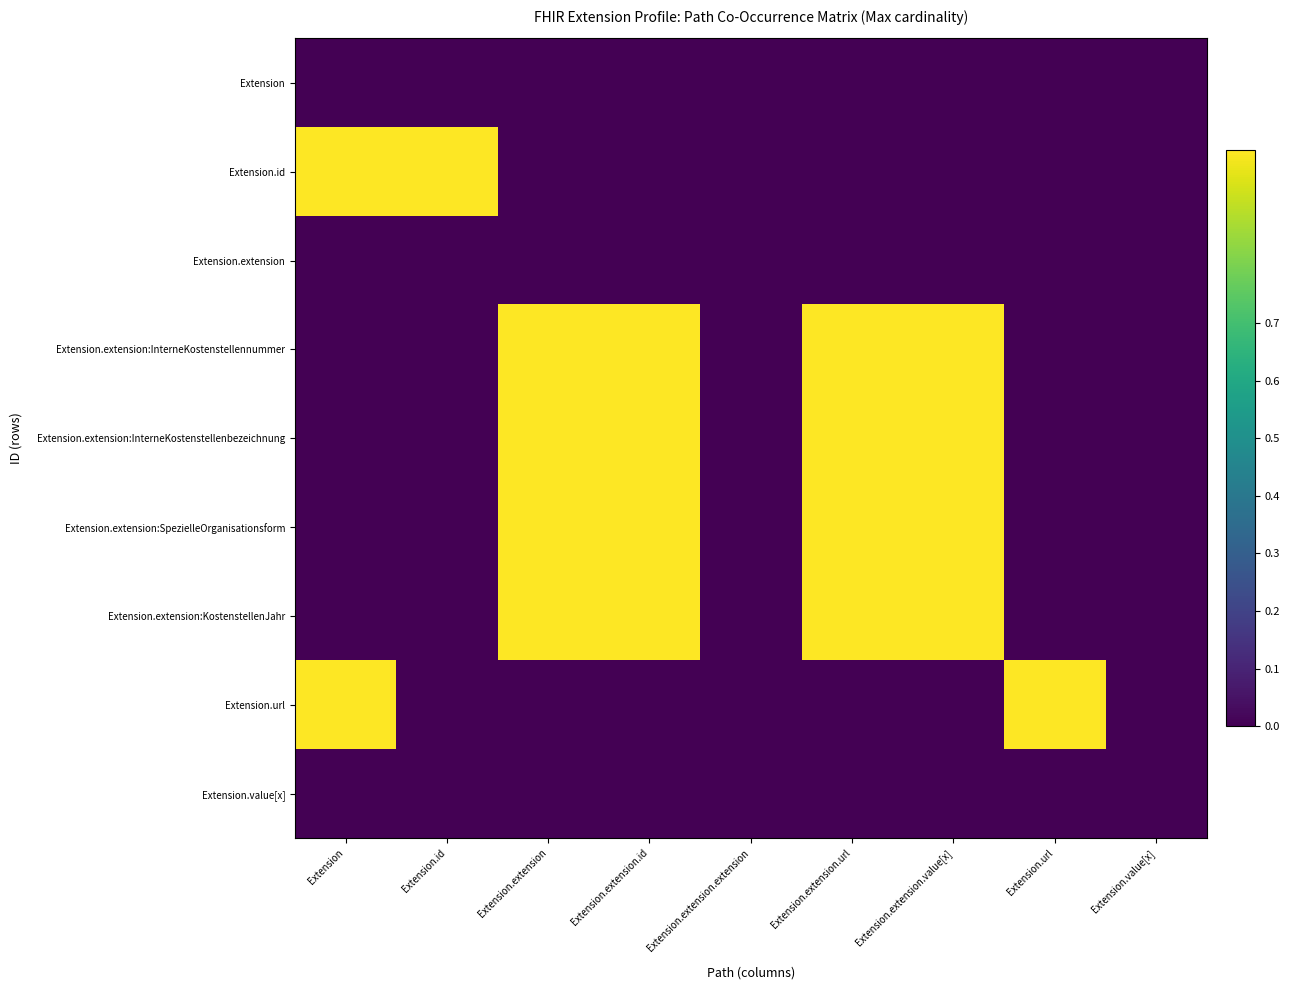

Reading left to right, list all the values displayed in this chart.

Extension: Extension=0.0	Extension.id=0.0	Extension.extension=0.0	Extension.extension.id=0.0	Extension.extension.extension=0.0	Extension.extension.url=0.0	Extension.extension.value[x]=0.0	Extension.url=0.0	Extension.value[x]=0.0
Extension.id: Extension=1.0	Extension.id=1.0	Extension.extension=0.0	Extension.extension.id=0.0	Extension.extension.extension=0.0	Extension.extension.url=0.0	Extension.extension.value[x]=0.0	Extension.url=0.0	Extension.value[x]=0.0
Extension.extension: Extension=0.0	Extension.id=0.0	Extension.extension=0.0	Extension.extension.id=0.0	Extension.extension.extension=0.0	Extension.extension.url=0.0	Extension.extension.value[x]=0.0	Extension.url=0.0	Extension.value[x]=0.0
Extension.extension:InterneKostenstellennummer: Extension=0.0	Extension.id=0.0	Extension.extension=1.0	Extension.extension.id=1.0	Extension.extension.extension=0.0	Extension.extension.url=1.0	Extension.extension.value[x]=1.0	Extension.url=0.0	Extension.value[x]=0.0
Extension.extension:InterneKostenstellenbezeichnung: Extension=0.0	Extension.id=0.0	Extension.extension=1.0	Extension.extension.id=1.0	Extension.extension.extension=0.0	Extension.extension.url=1.0	Extension.extension.value[x]=1.0	Extension.url=0.0	Extension.value[x]=0.0
Extension.extension:SpezielleOrganisationsform: Extension=0.0	Extension.id=0.0	Extension.extension=1.0	Extension.extension.id=1.0	Extension.extension.extension=0.0	Extension.extension.url=1.0	Extension.extension.value[x]=1.0	Extension.url=0.0	Extension.value[x]=0.0
Extension.extension:KostenstellenJahr: Extension=0.0	Extension.id=0.0	Extension.extension=1.0	Extension.extension.id=1.0	Extension.extension.extension=0.0	Extension.extension.url=1.0	Extension.extension.value[x]=1.0	Extension.url=0.0	Extension.value[x]=0.0
Extension.url: Extension=1.0	Extension.id=0.0	Extension.extension=0.0	Extension.extension.id=0.0	Extension.extension.extension=0.0	Extension.extension.url=0.0	Extension.extension.value[x]=0.0	Extension.url=1.0	Extension.value[x]=0.0
Extension.value[x]: Extension=0.0	Extension.id=0.0	Extension.extension=0.0	Extension.extension.id=0.0	Extension.extension.extension=0.0	Extension.extension.url=0.0	Extension.extension.value[x]=0.0	Extension.url=0.0	Extension.value[x]=0.0